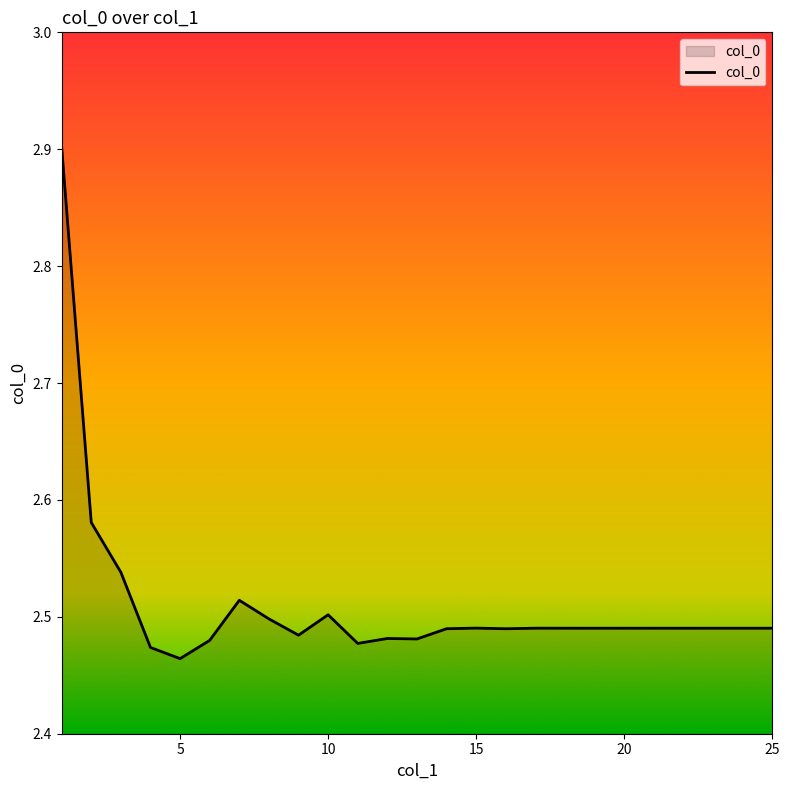

What is the maximum value shown in the chart?

2.9